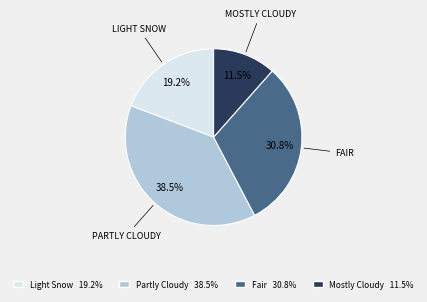

Is there any slice that represents more than half of the pie?

No